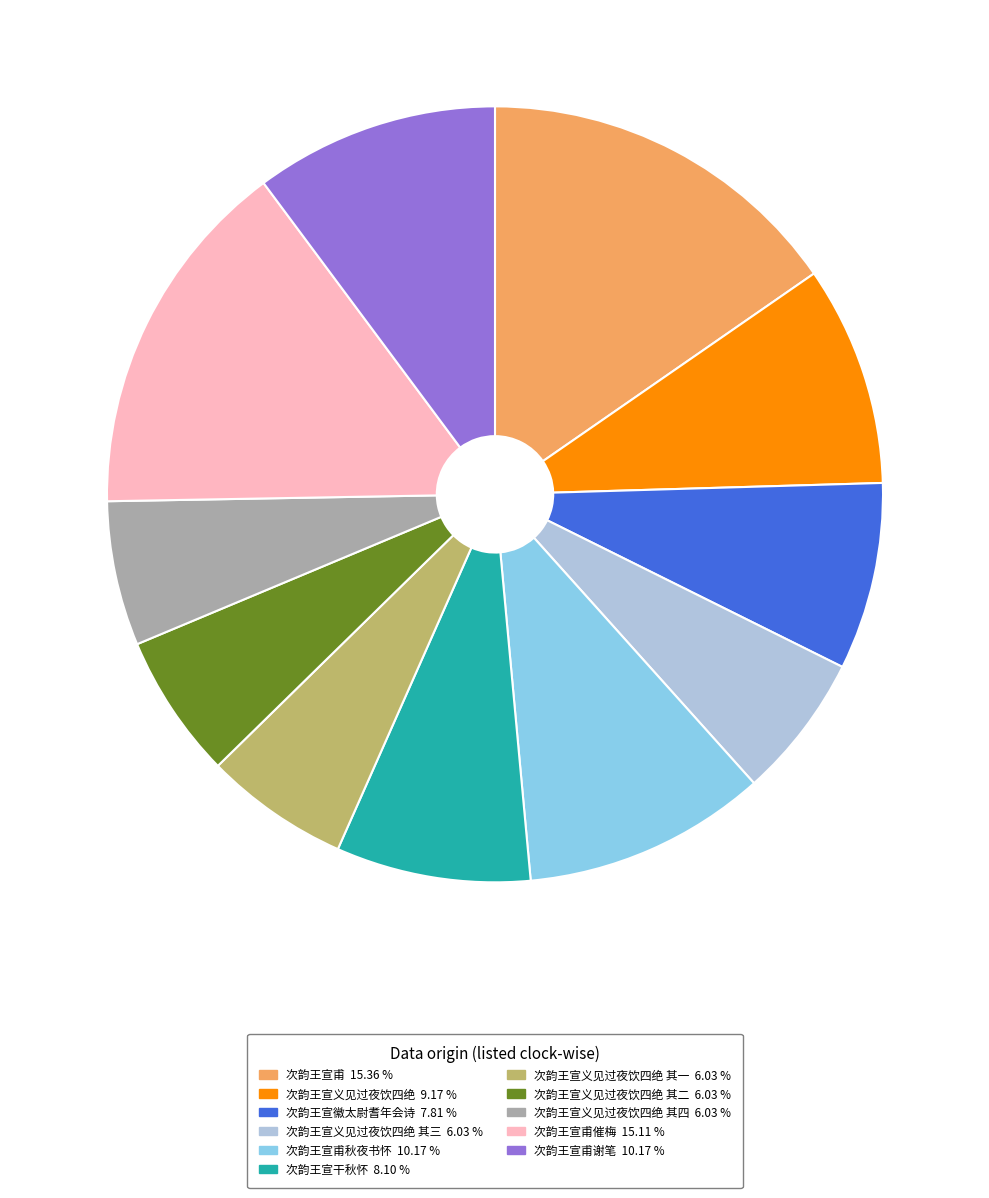

Is there a majority slice in this chart?

No